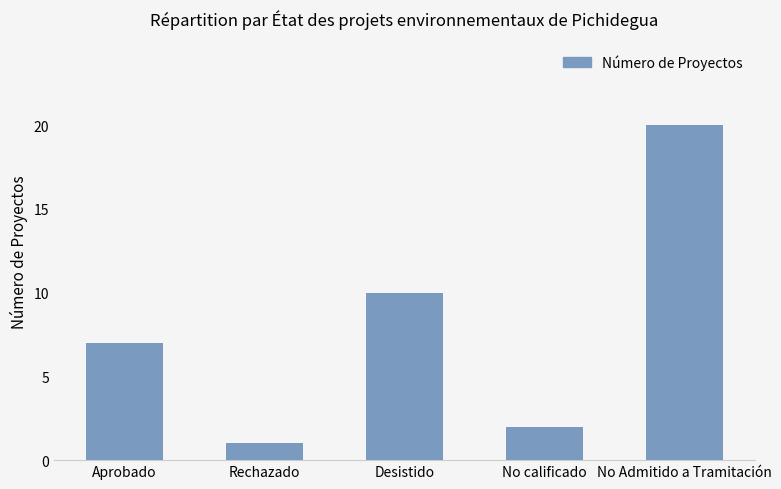

List the labels in order of value, largest first.

No Admitido a Tramitación, Desistido, Aprobado, No calificado, Rechazado